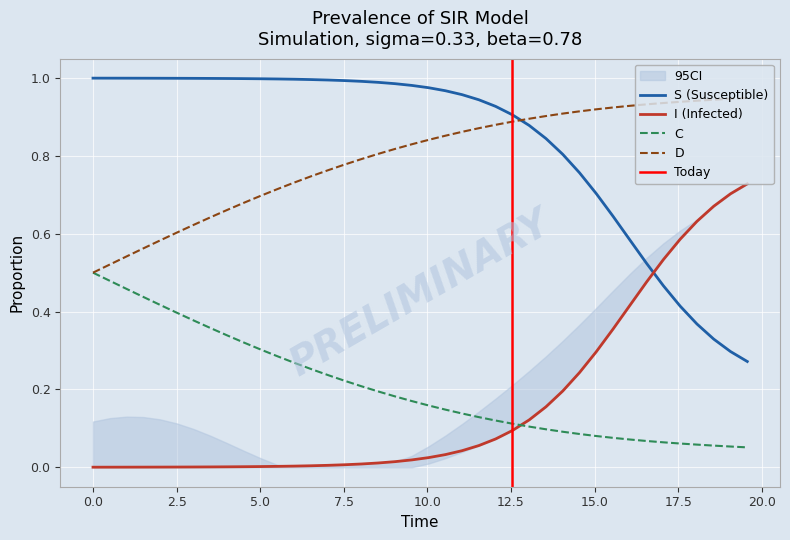

Which series has the largest range (max minus min)?

S